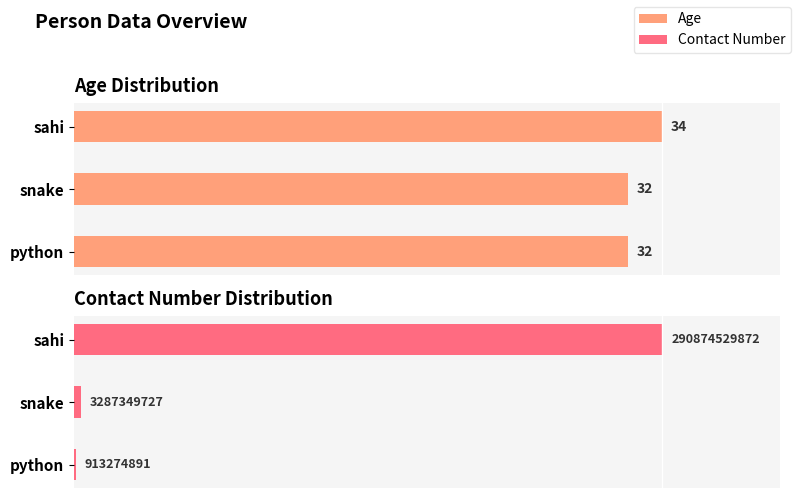

At how many categories does at least one series exceed 4?

3